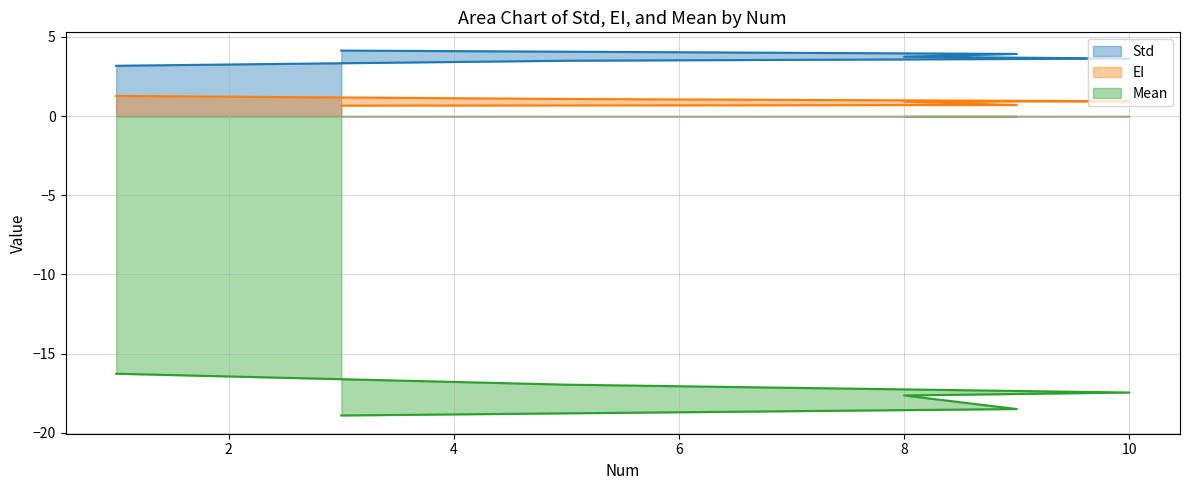

At which label is Mean closest to -17?

5